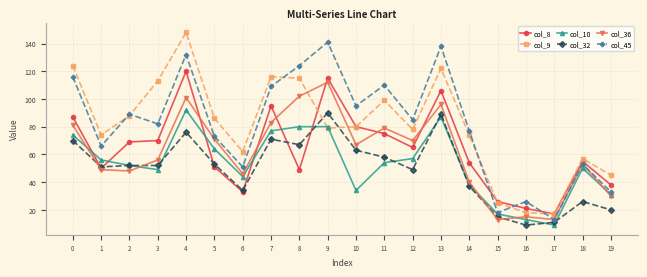

Which series has the largest range (max minus min)?

col_9